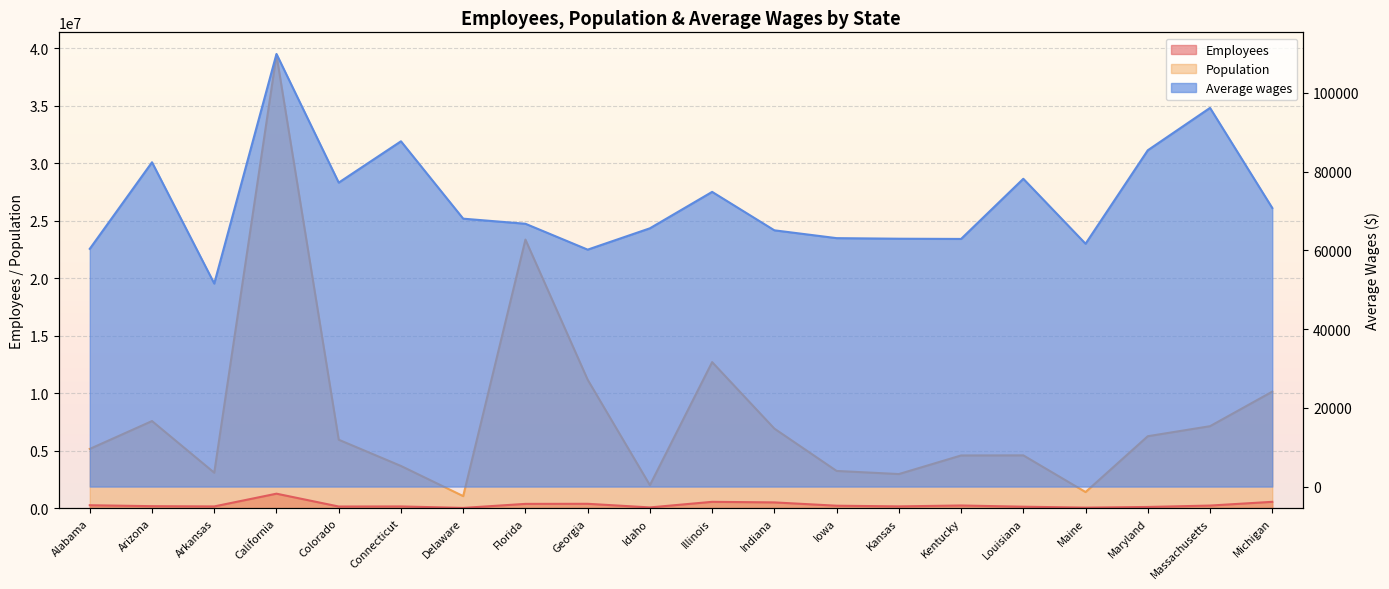

Reading left to right, transcribe all the data shown in this chart.

Employees: Alabama=258328	Arizona=177110	Arkansas=154922	California=1263780	Colorado=146473	Connecticut=153812	Delaware=25520	Florida=376070	Georgia=382938	Idaho=67700	Illinois=554712	Indiana=504460	Iowa=216615	Kansas=158784	Kentucky=235564	Louisiana=131430	Maine=50166	Maryland=108500	Massachusetts=229741	Michigan=554767
Population: Alabama=5157699	Arizona=7582384	Arkansas=3088354	California=39431263	Colorado=5957493	Connecticut=3675069	Delaware=1051917	Florida=23372215	Georgia=11180878	Idaho=2001619	Illinois=12710158	Indiana=6924275	Iowa=3241488	Kansas=2970606	Kentucky=4588372	Louisiana=4597740	Maine=1405012	Maryland=6263220	Massachusetts=7136171	Michigan=10140459
Average wages: Alabama=60387	Arizona=82375	Arkansas=51570	California=109888	Colorado=77207	Connecticut=87706	Delaware=68049	Florida=66758	Georgia=60184	Idaho=65603	Illinois=74855	Indiana=65092	Iowa=63103	Kansas=62958	Kentucky=62902	Louisiana=78183	Maine=61682	Maryland=85426	Massachusetts=96190	Michigan=70769